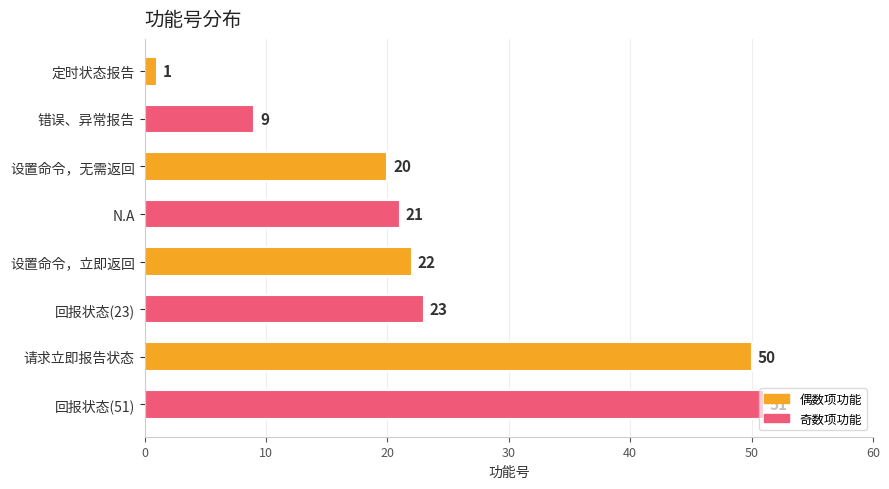

List the labels in order of value, smallest first.

定时状态报告, 错误、异常报告, 设置命令，无需返回, N.A, 设置命令，立即返回, 回报状态(23), 请求立即报告状态, 回报状态(51)